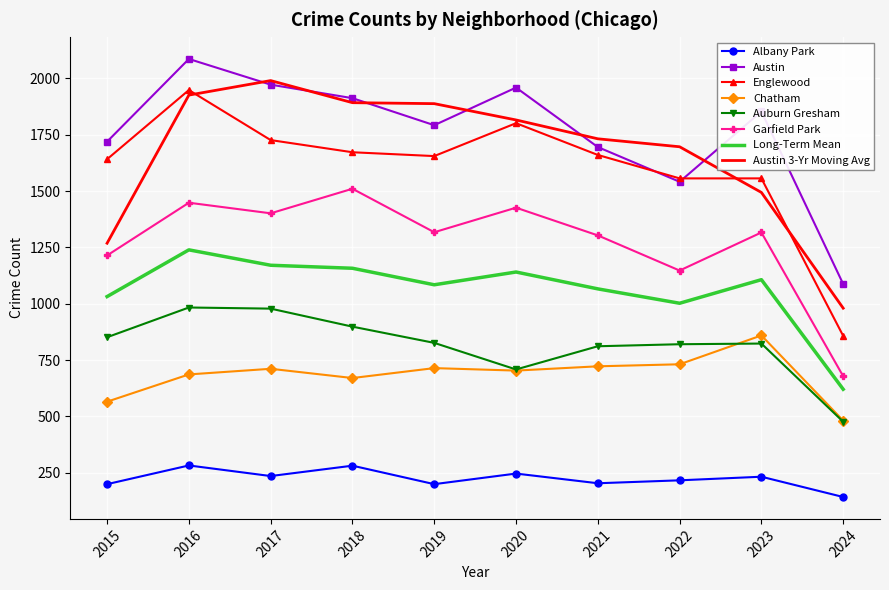

Which category has the highest value across all series?

2016